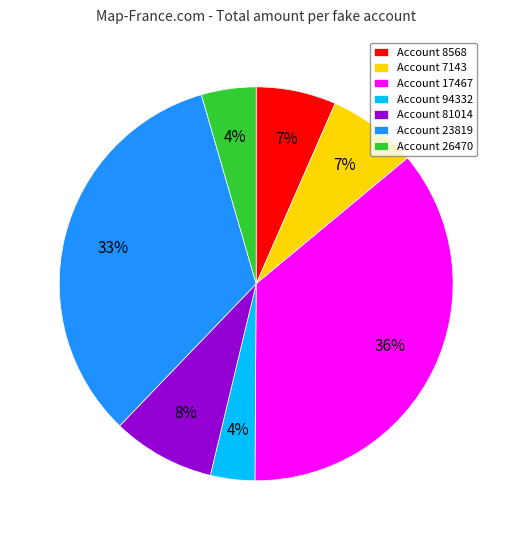

The Account 8568 slice represents 1% of the pie. True or false?

False